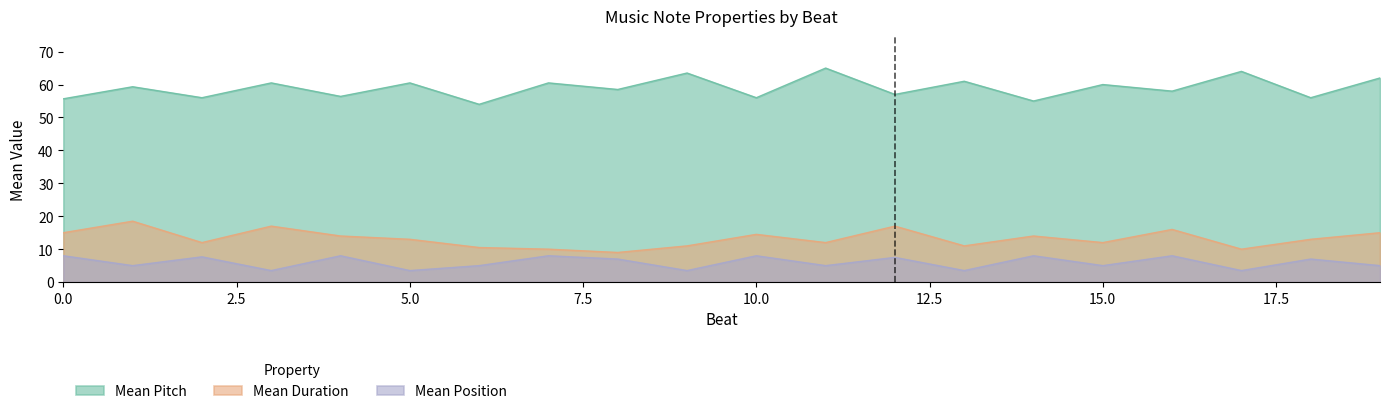

What is the value of the Mean Duration point at the 19th from the left?

13.0